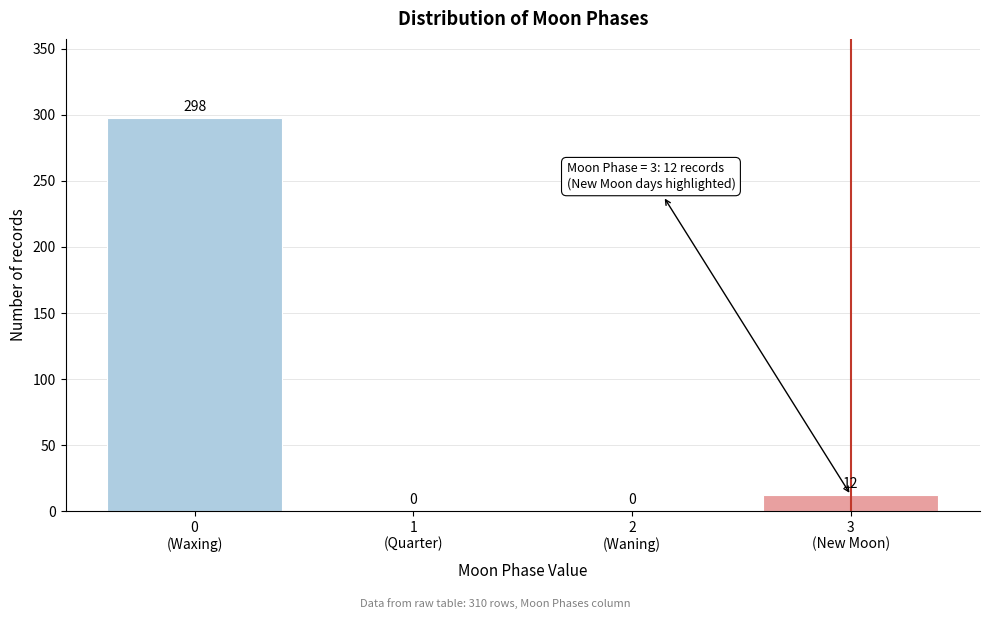

What is the sum of all values?

310